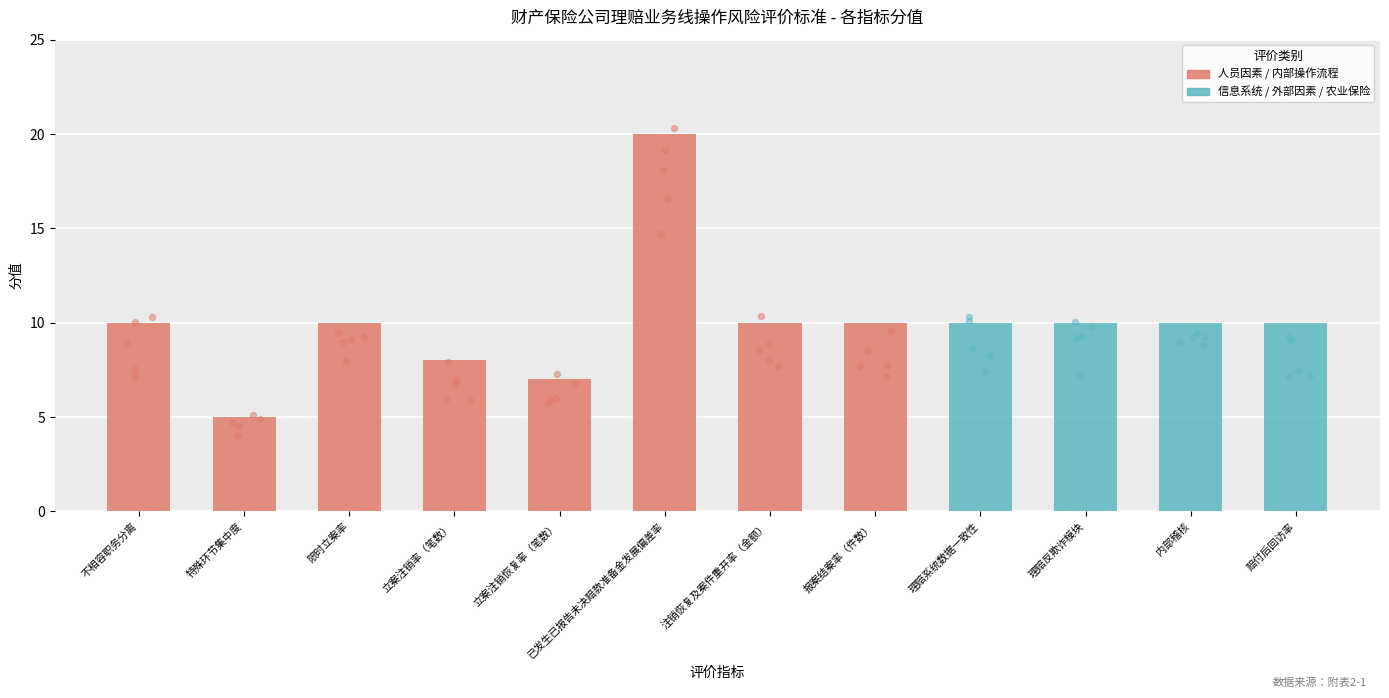

What is the change in value from 立案注销率（笔数） to 理赔反欺诈模块?

+2